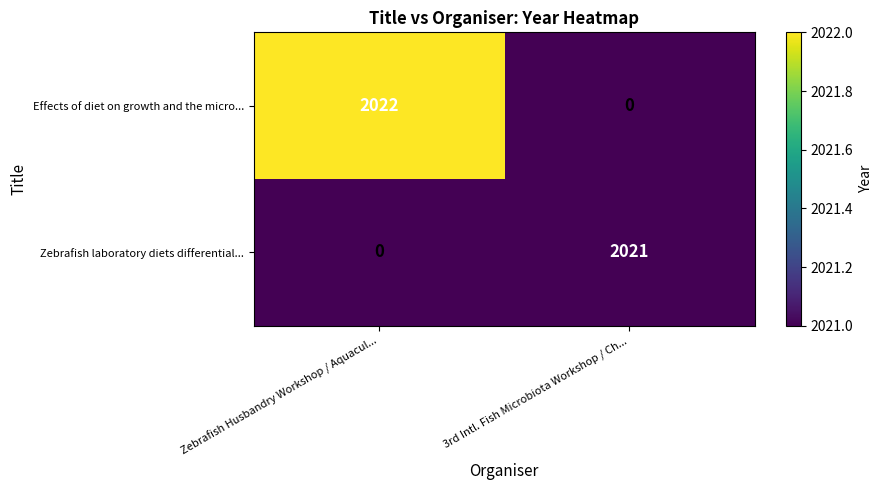

Which series has the largest total across all categories?

Effects of diet on growth and the micro...